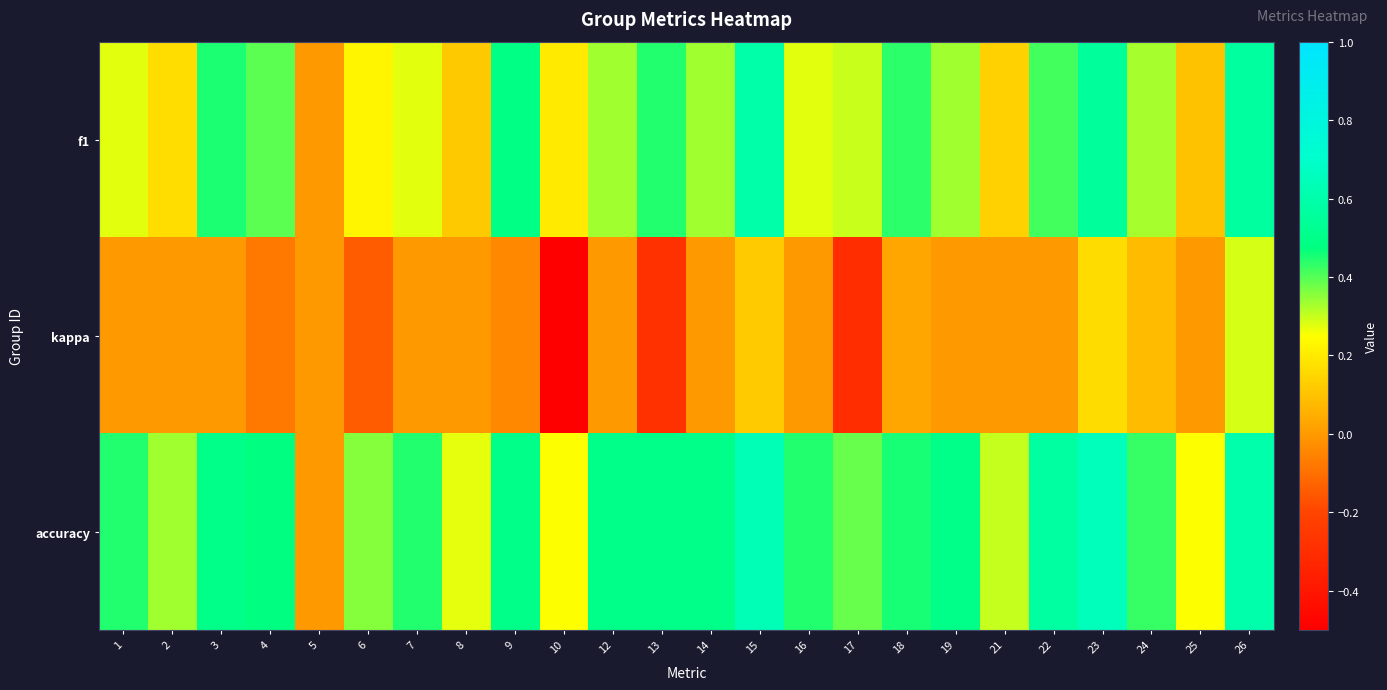

Which series has the largest range (max minus min)?

kappa